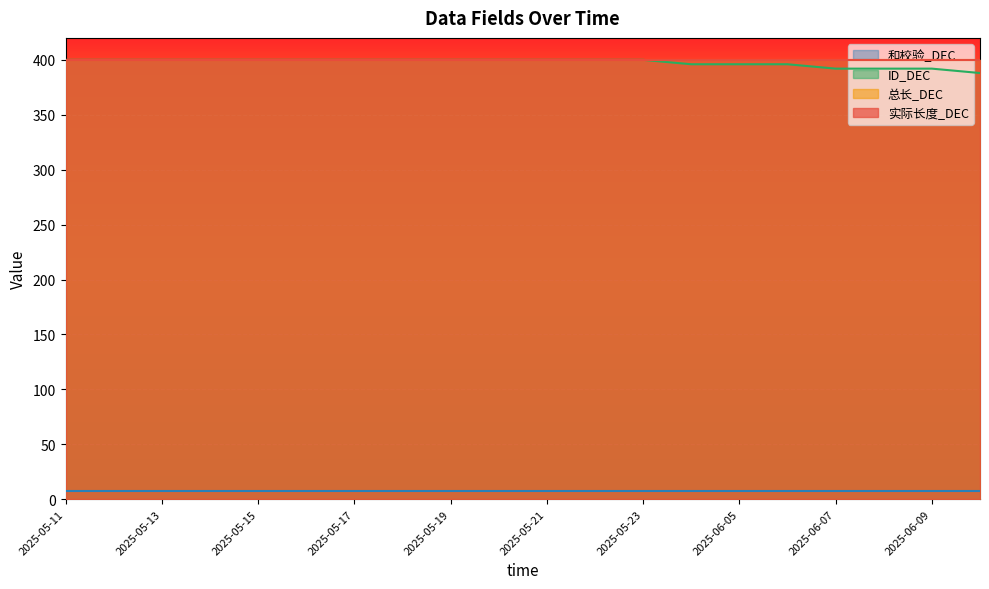

At which label does ID_DEC reach its minimum?

2025-06-10